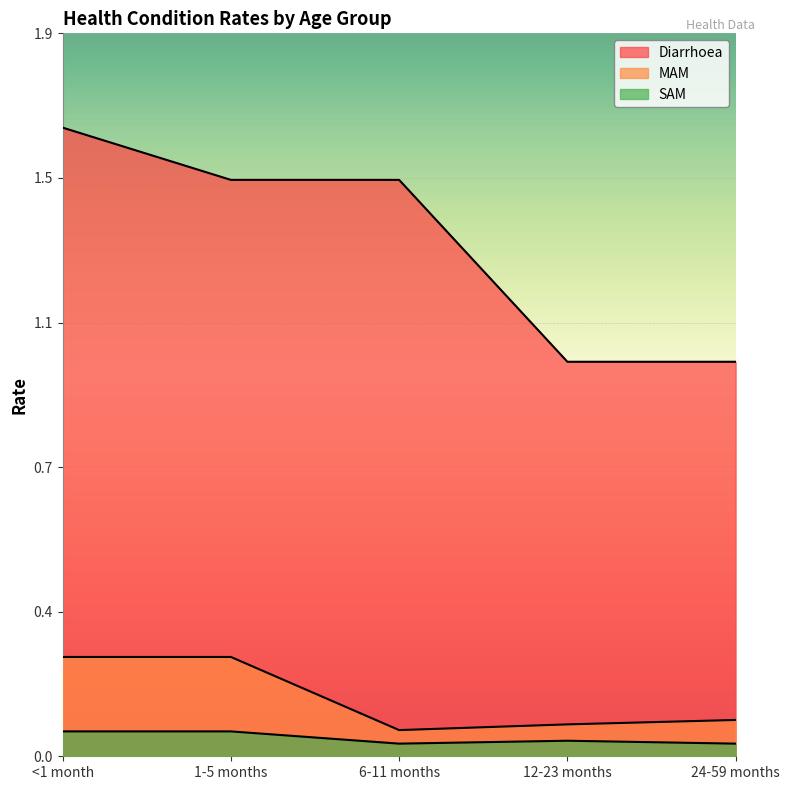

Is the value of MAM at 1-5 months greater than the value of Diarrhoea at 6-11 months?

No